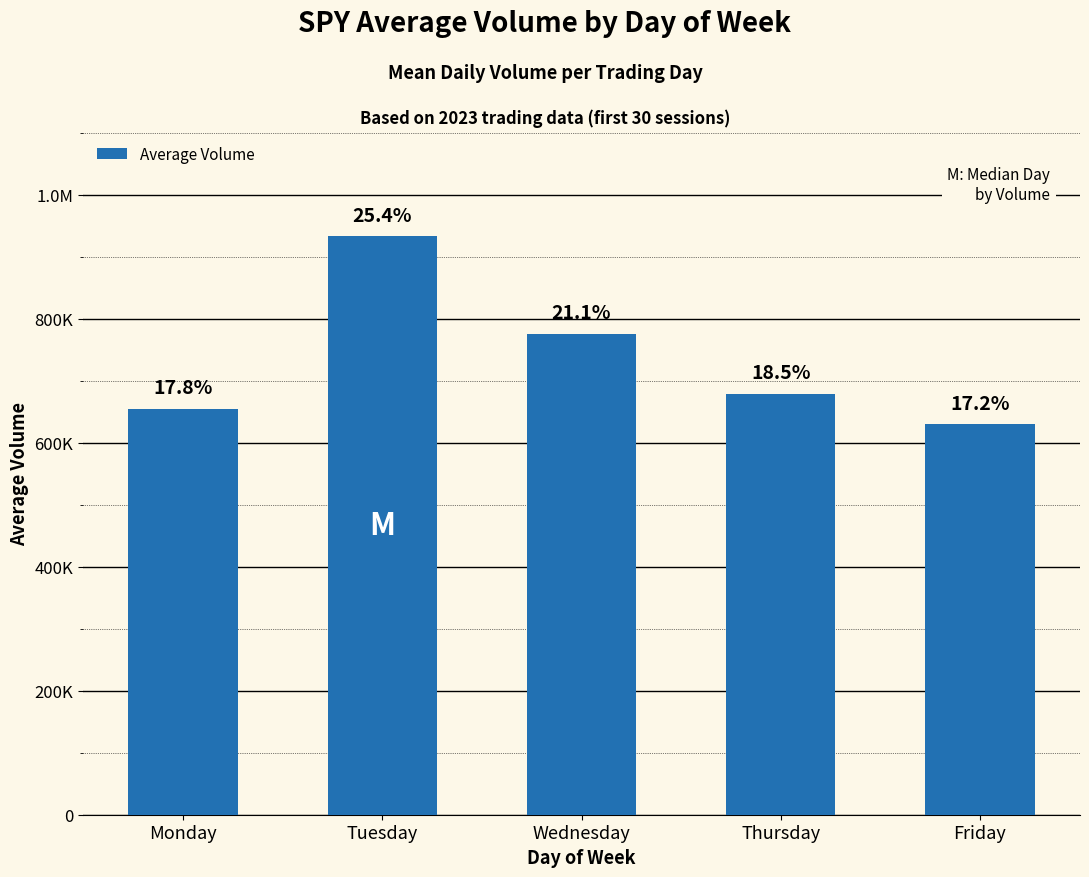

What is the smallest value displayed?

630566.8